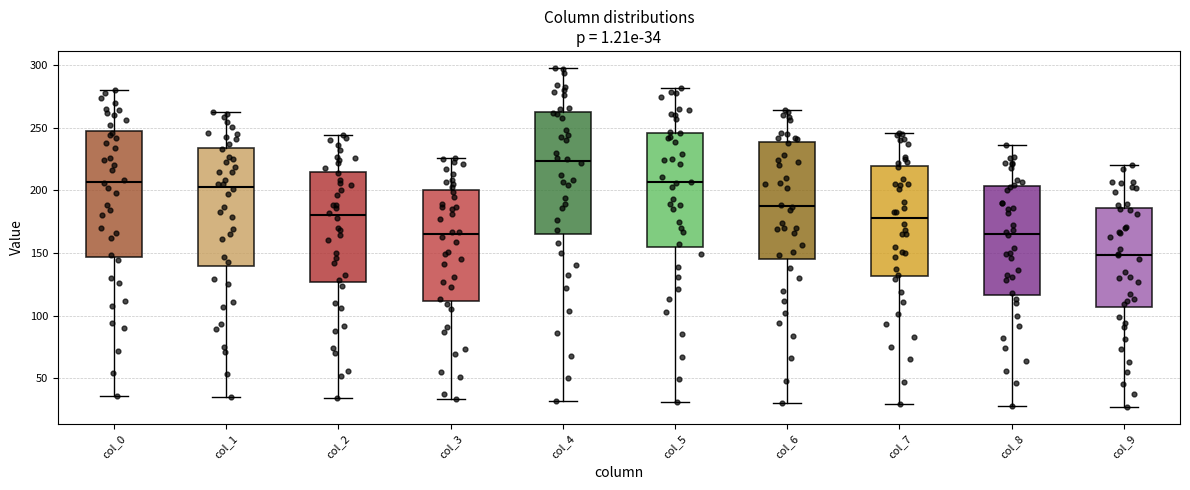

Which box's median line is the lowest?

col_9